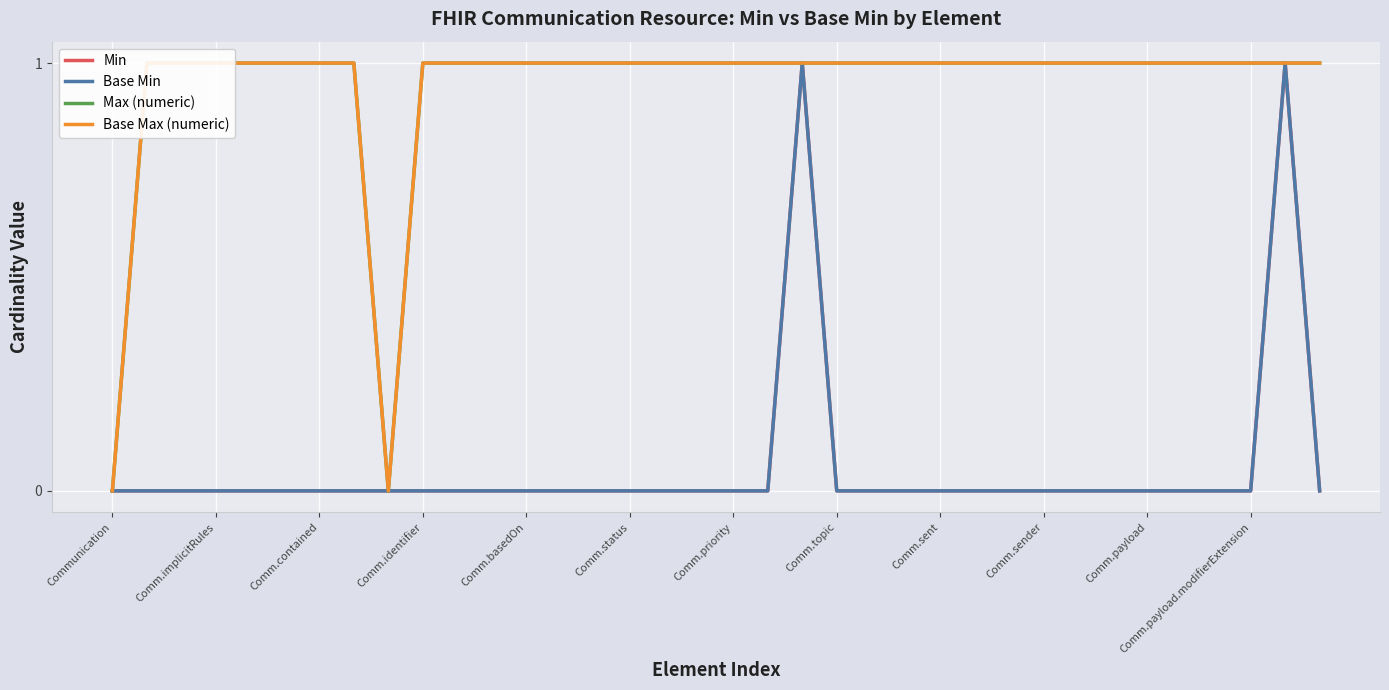

At which label does Base Min reach its peak?

20